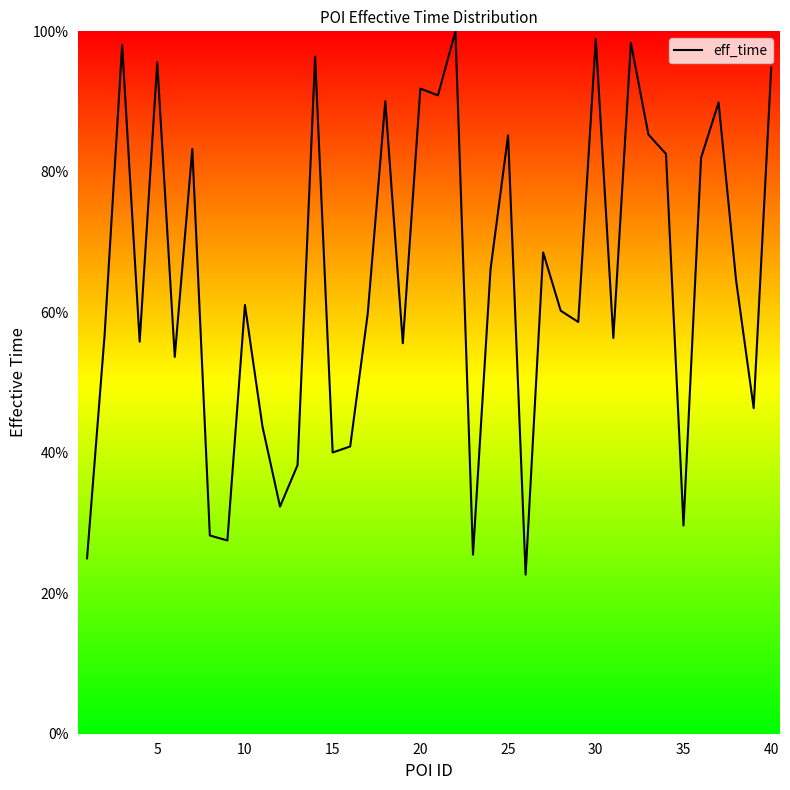

How many lines are shown in the chart?

1